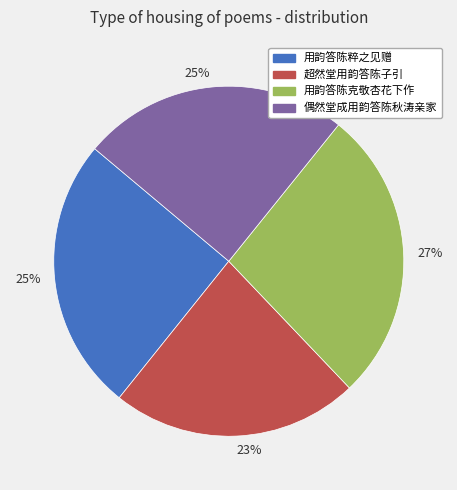

To the nearest percent, what is the average slice percentage?

25%